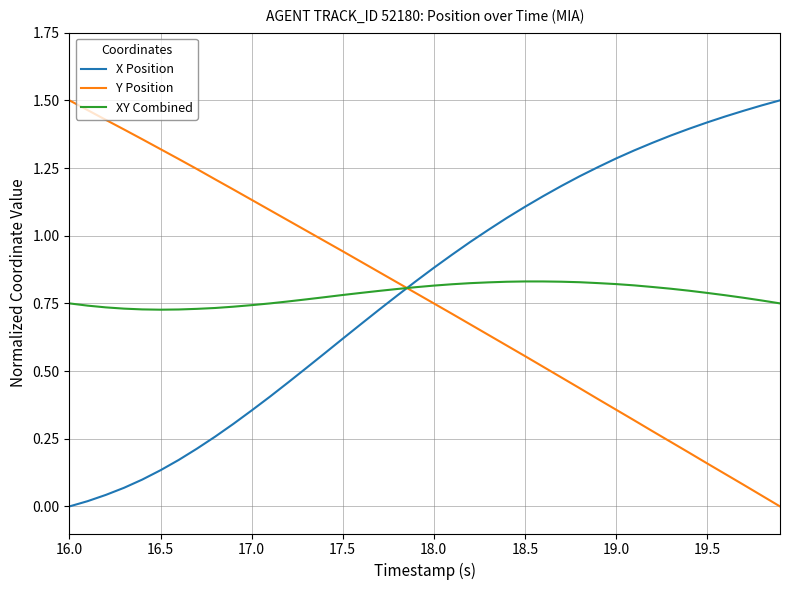

True or false: XY Combined and Y Position intersect in this chart.

True